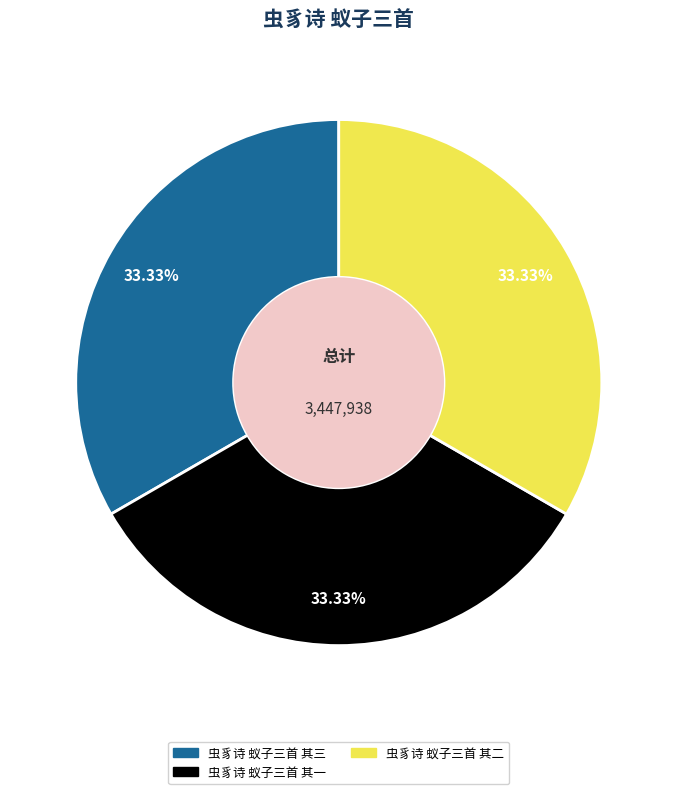

Count the number of slices in the pie.

3